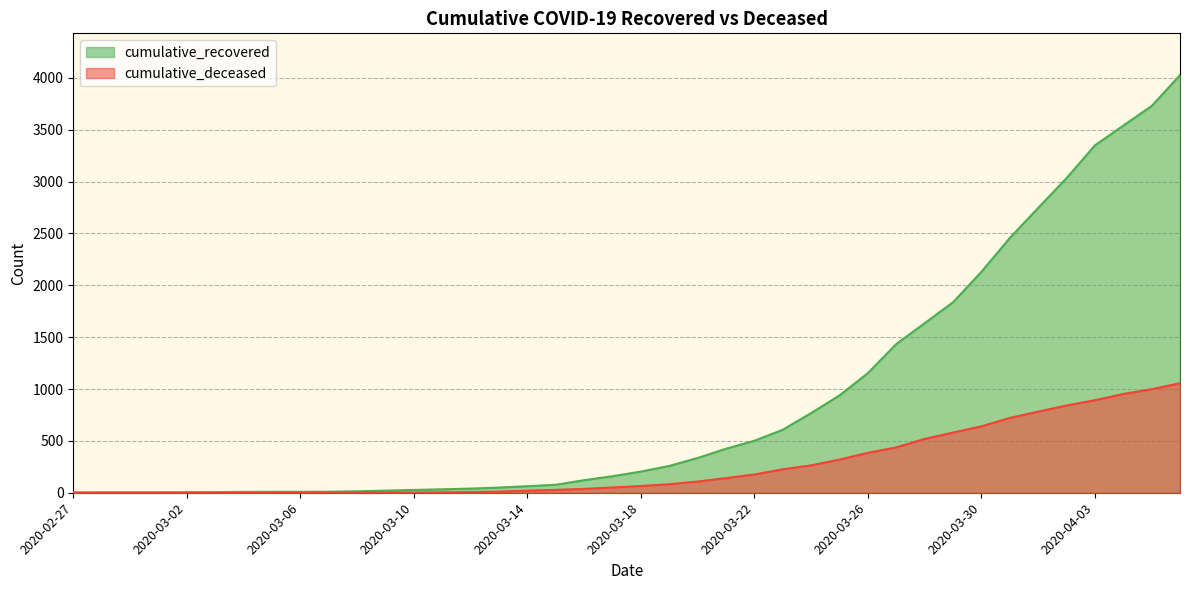

Read the cumulative_deceased value at 2020-03-30, to the nearest 100.

600